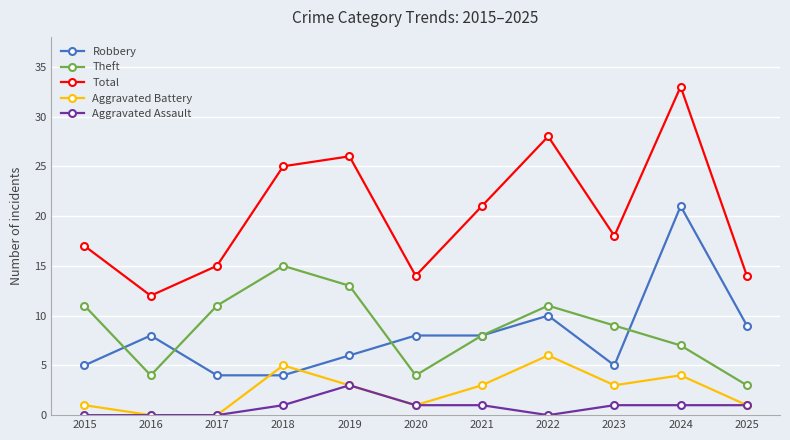

Reading left to right, list all the values displayed in this chart.

Robbery: 2015=5	2016=8	2017=4	2018=4	2019=6	2020=8	2021=8	2022=10	2023=5	2024=21	2025=9
Theft: 2015=11	2016=4	2017=11	2018=15	2019=13	2020=4	2021=8	2022=11	2023=9	2024=7	2025=3
Total: 2015=17	2016=12	2017=15	2018=25	2019=26	2020=14	2021=21	2022=28	2023=18	2024=33	2025=14
Aggravated Battery: 2015=1	2016=0	2017=0	2018=5	2019=3	2020=1	2021=3	2022=6	2023=3	2024=4	2025=1
Aggravated Assault: 2015=0	2016=0	2017=0	2018=1	2019=3	2020=1	2021=1	2022=0	2023=1	2024=1	2025=1